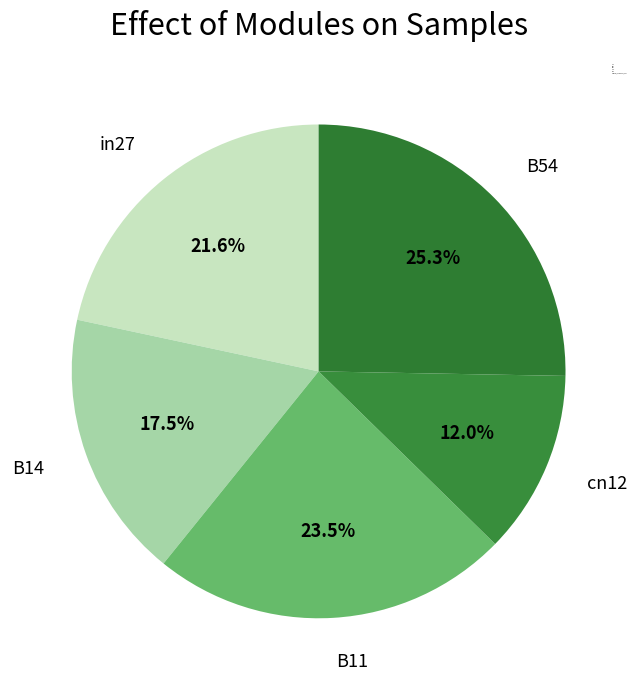

Does B14 account for over 50% of the chart?

No